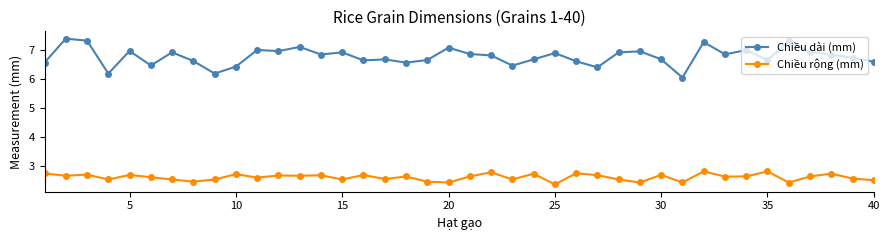

Count the Chiều rộng (mm) values in the range 2 to 3.

40